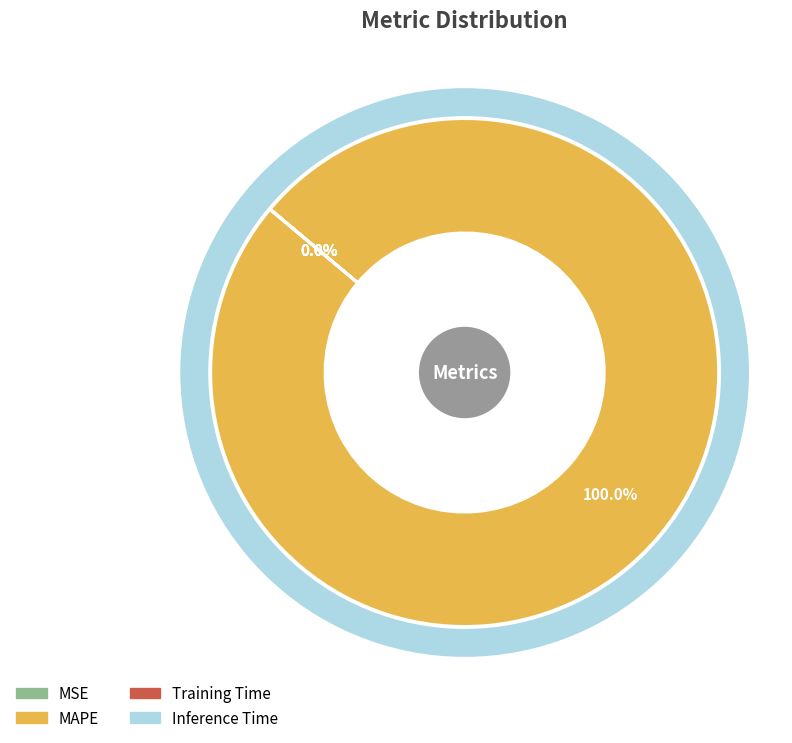

Does any single category account for the majority?

Yes